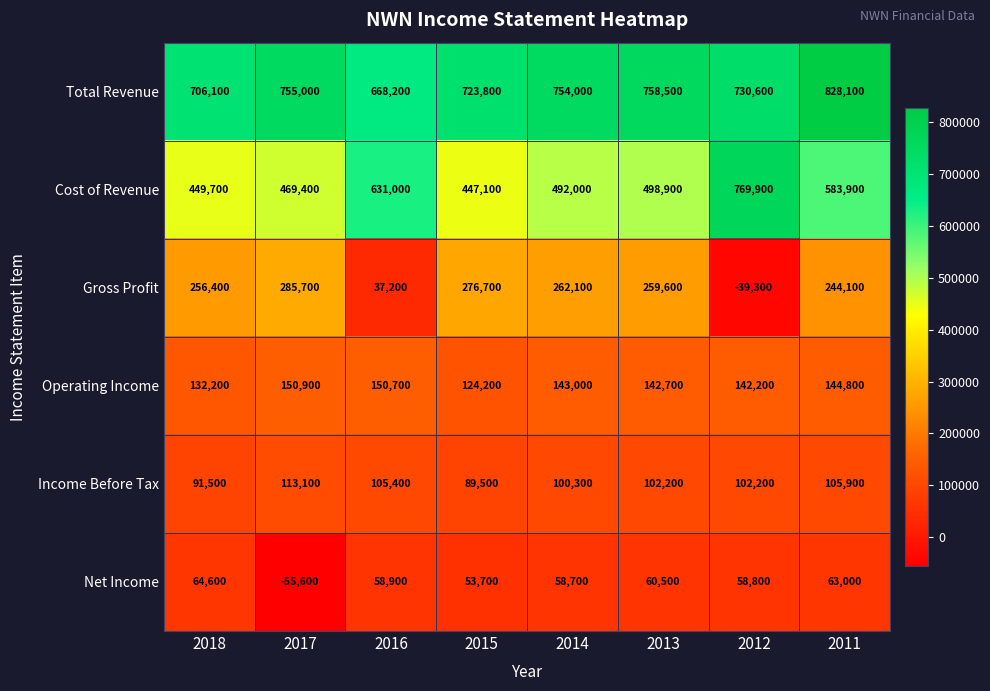

What is the minimum value for Gross Profit?

-39300